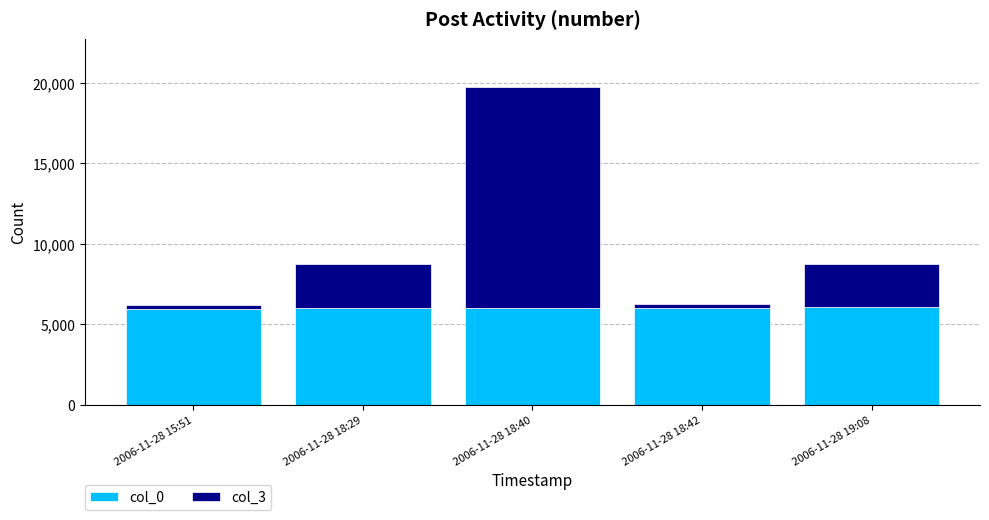

Does the chart contain stacked bars?

Yes